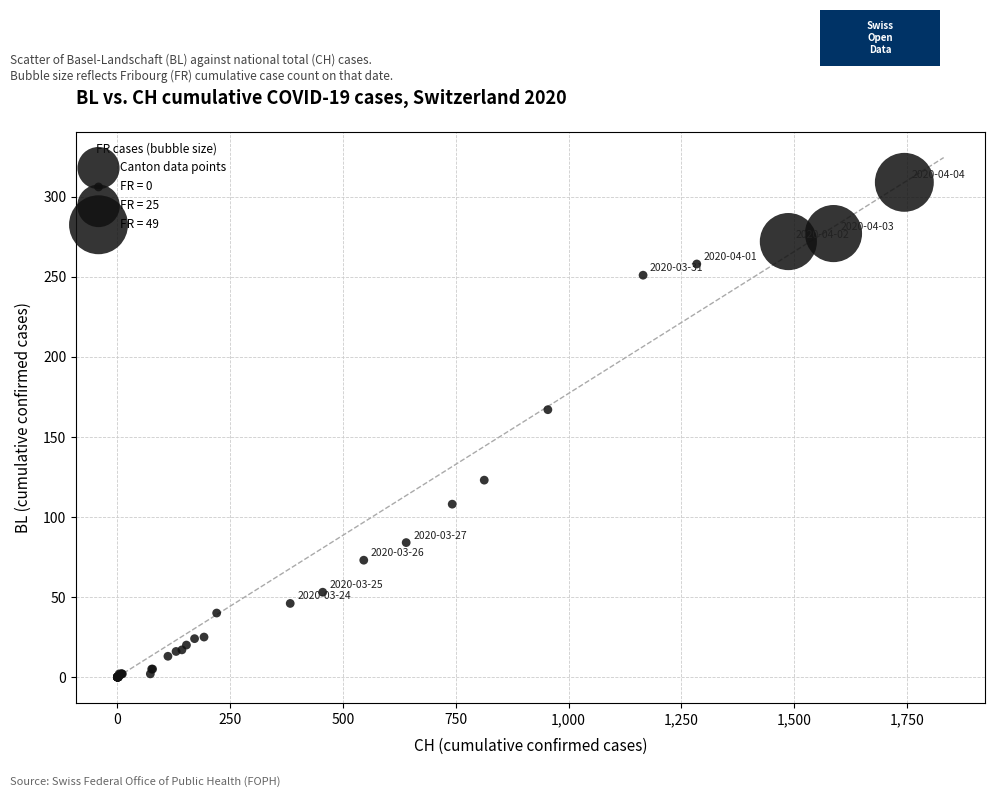

What Y value in the scatter plot is closest to 154?

167